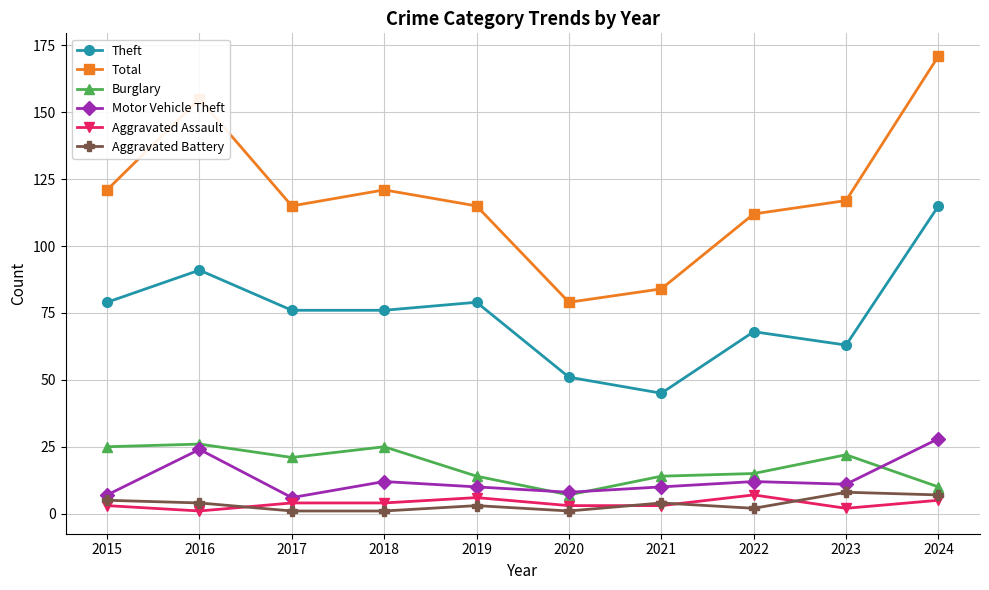

Reading left to right, transcribe all the data shown in this chart.

Theft: 79	91	76	76	79	51	45	68	63	115
Total: 121	155	115	121	115	79	84	112	117	171
Burglary: 25	26	21	25	14	7	14	15	22	10
Motor Vehicle Theft: 7	24	6	12	10	8	10	12	11	28
Aggravated Assault: 3	1	4	4	6	3	3	7	2	5
Aggravated Battery: 5	4	1	1	3	1	4	2	8	7